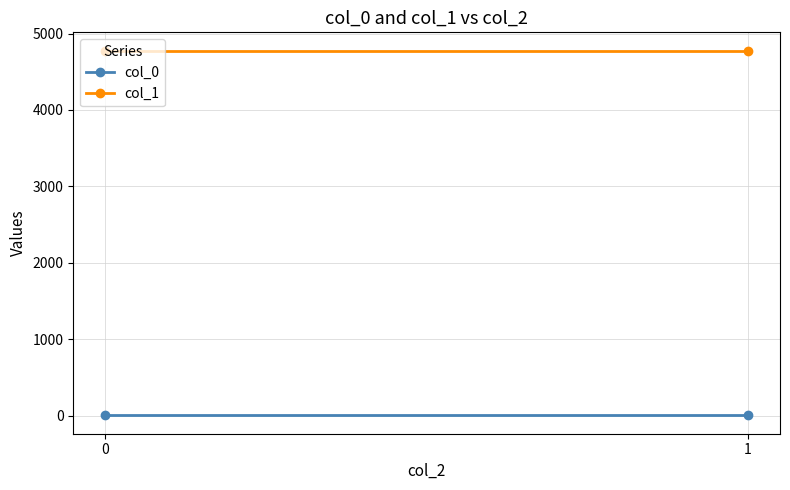

Which series has the largest total across all categories?

col_1